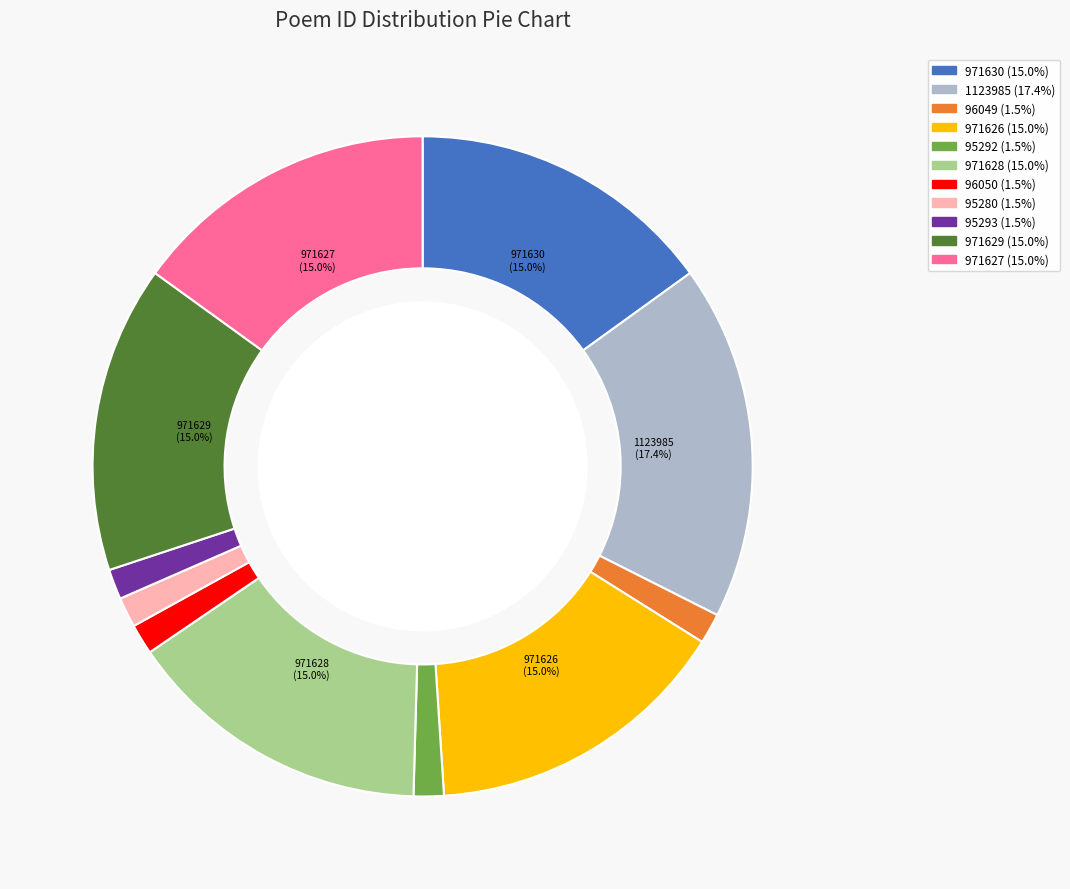

Is 971627 the majority of the pie?

No